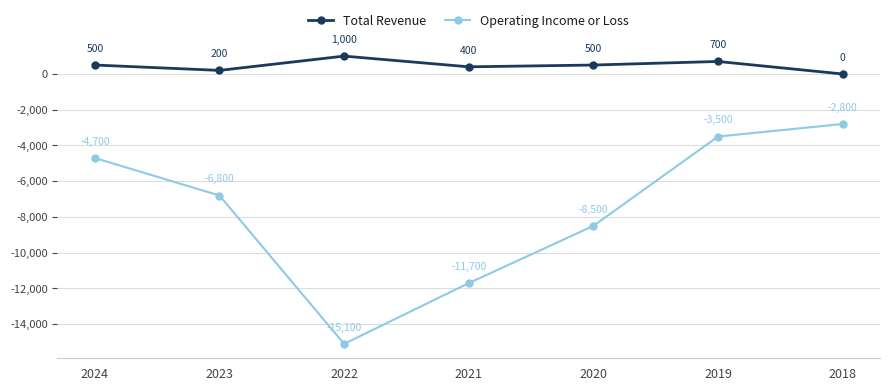

What is the sum of all Total Revenue values?

3300